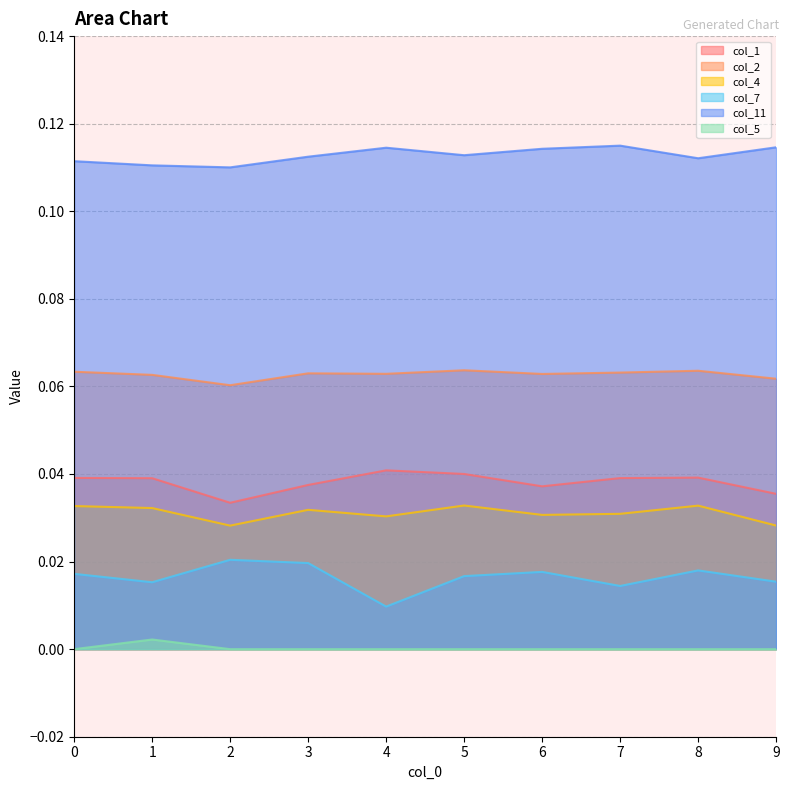

True or false: col_7 and col_11 intersect in this chart.

False